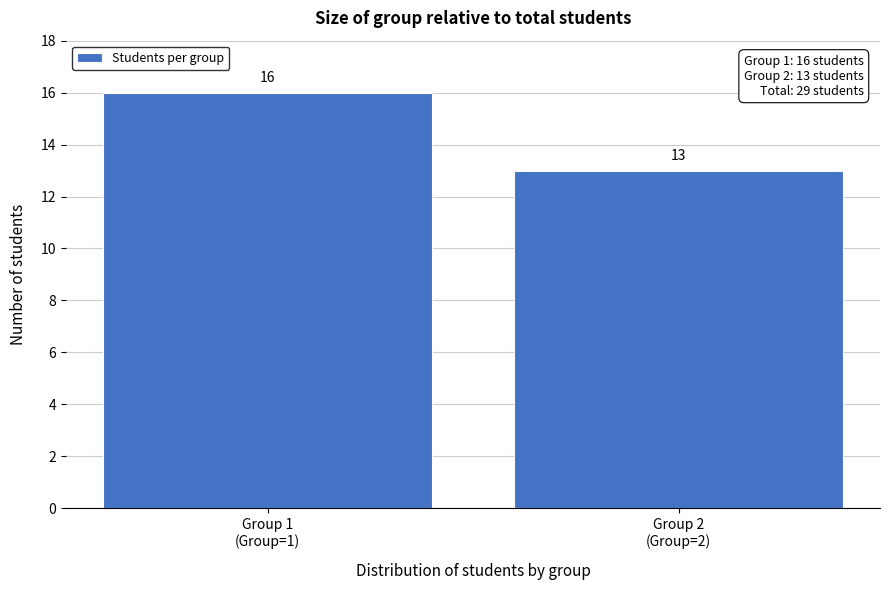

Reading right to left, list all the values displayed in this chart.

13	16